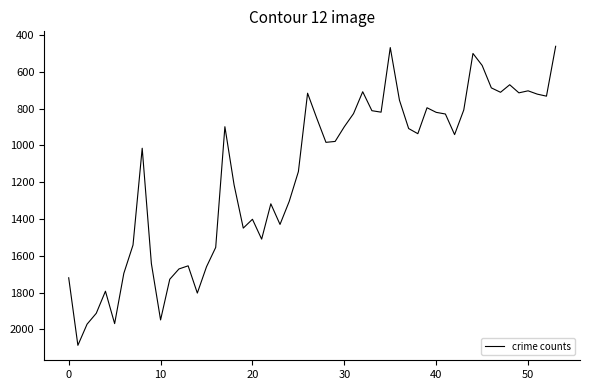

What is the difference between the maximum and minimum values?

1625